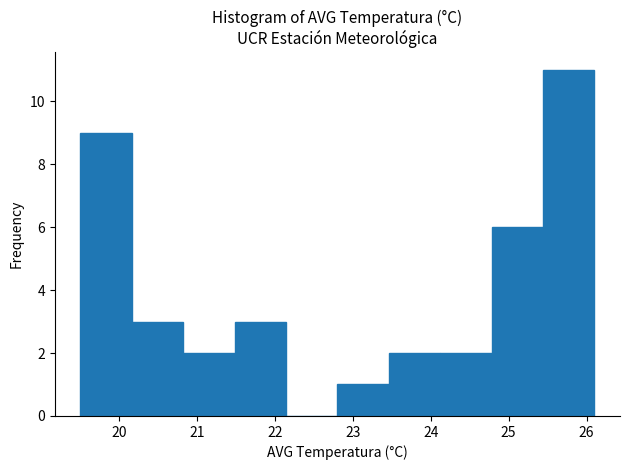

What is the height of the bar covering 23.46 to 24.12 on the x-axis? Neither the bar edges nor the heights are printed on the chart, so give them approximately, as read against the axes.

2